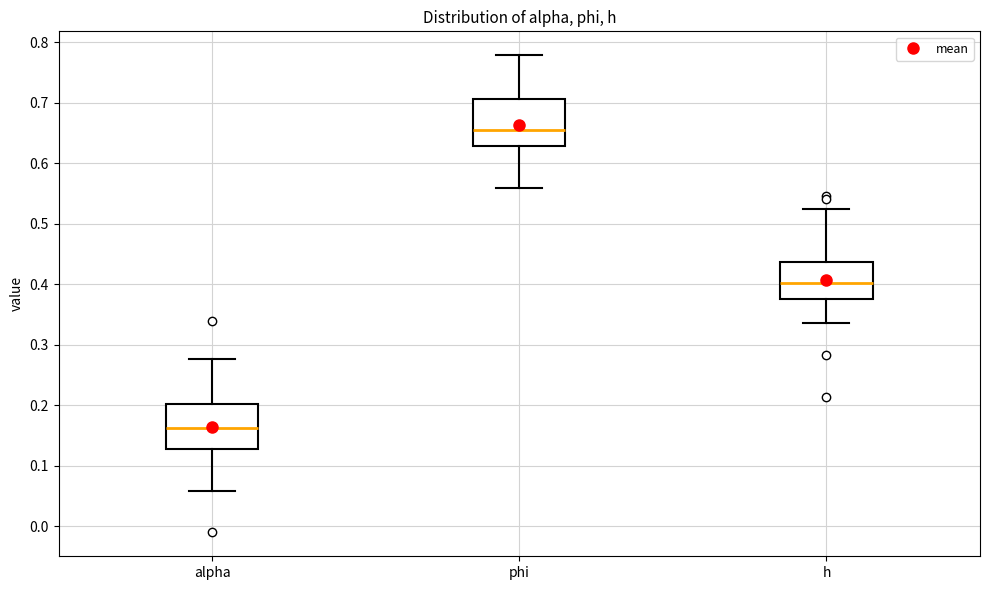

Reading left to right, read every box against the y-axis: the position of its median line, the range the box covers, and the ends of its whiskers. The values are not printed on the chart, so give them approximately, as read against the axis.

alpha: median 0.16, box 0.13 to 0.20, whiskers 0.06 to 0.28
phi: median 0.65, box 0.63 to 0.71, whiskers 0.56 to 0.78
h: median 0.40, box 0.38 to 0.44, whiskers 0.34 to 0.53